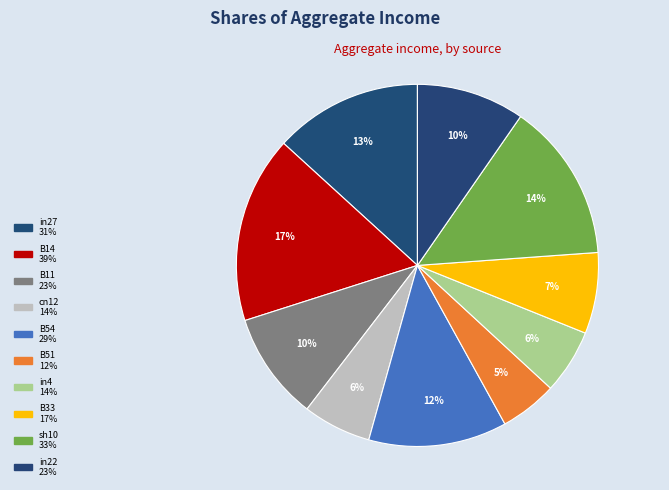

To the nearest percent, what is the difference between the B51 and B11 slice percentages?

5%